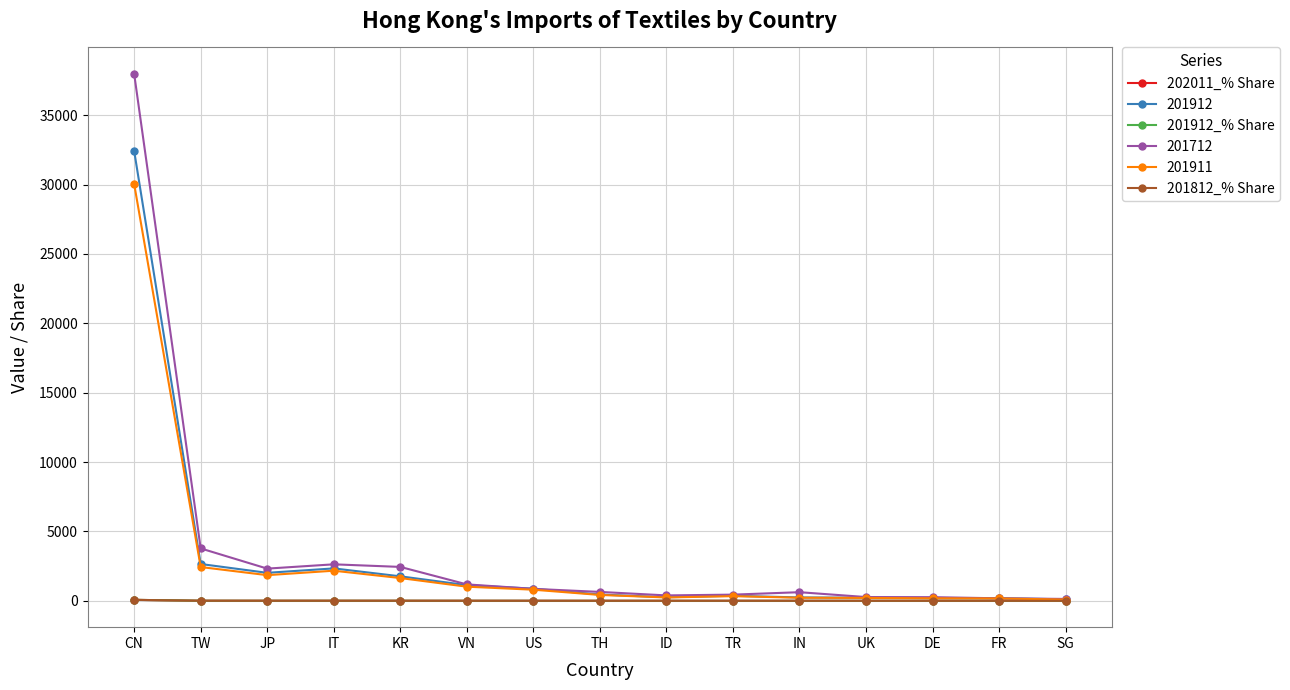

Which series has the largest range (max minus min)?

201712